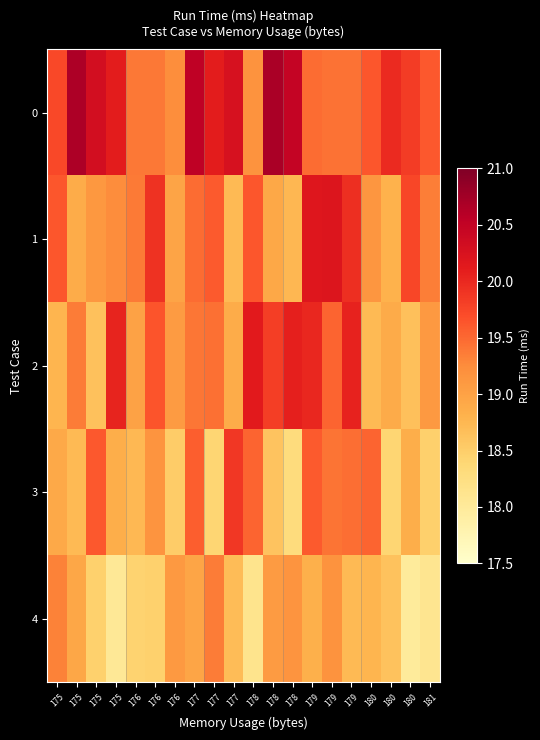

At which category is the sum across all series the highest?

179